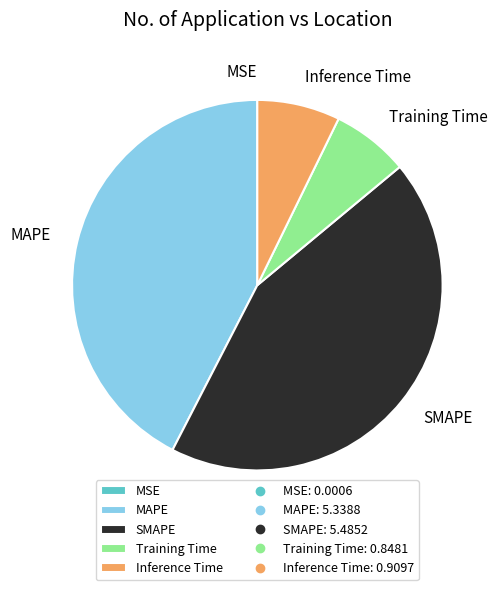

Which has a higher value, Training Time or SMAPE?

SMAPE